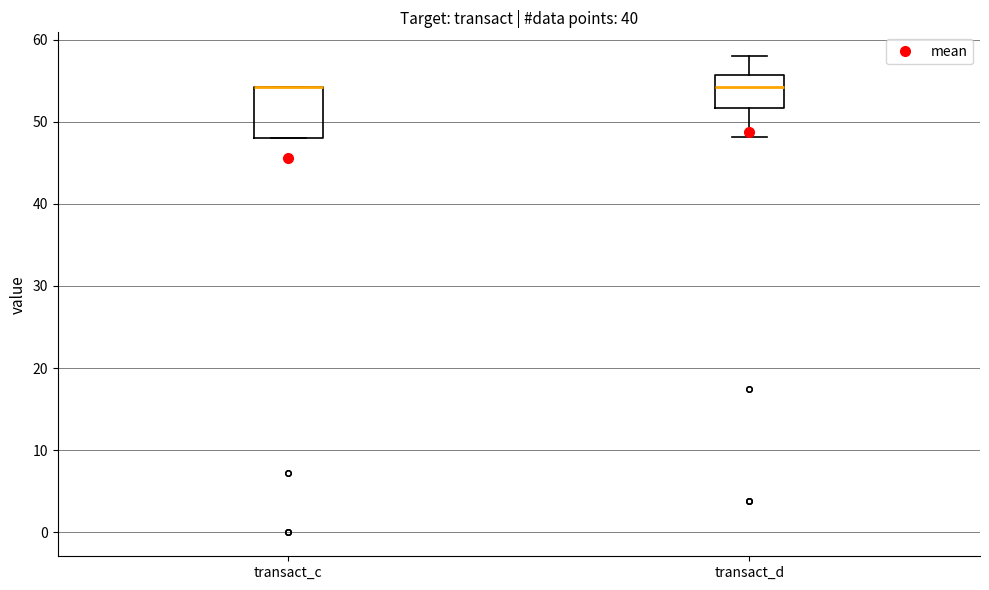

Where does the upper whisker of the box for transact_d end on the y-axis? The values are not printed on the chart, so give them approximately, as read against the axis.

58